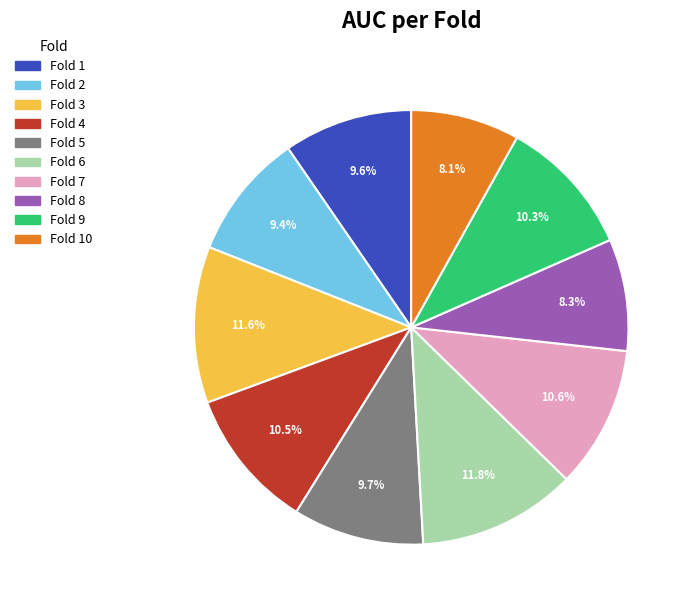

Does Fold 9 account for over 50% of the chart?

No